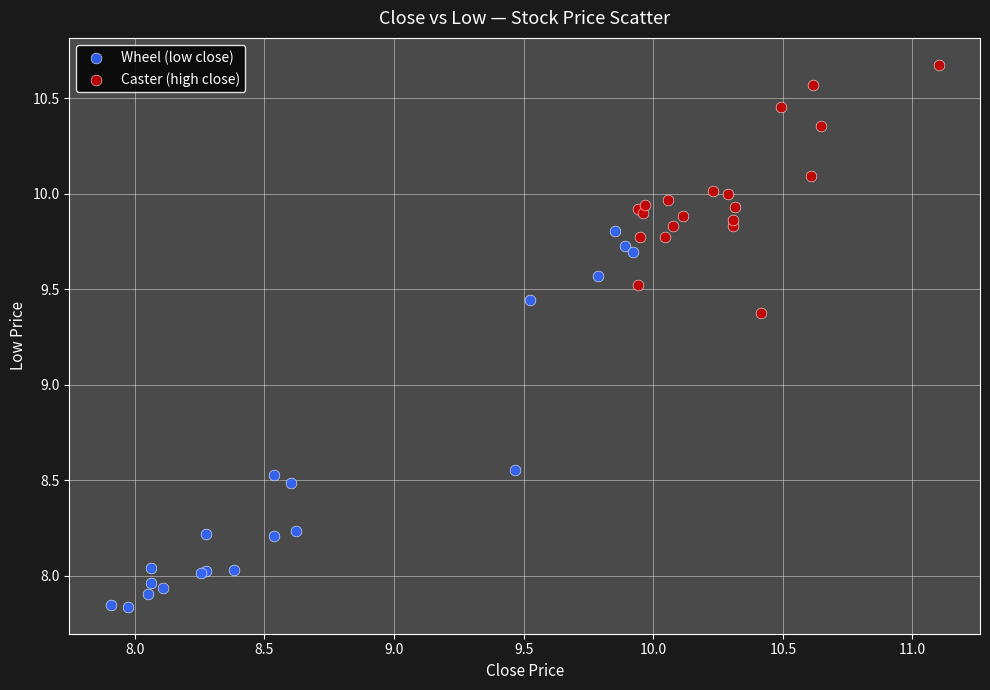

Which series contains the highest Y value?

Caster (high close)